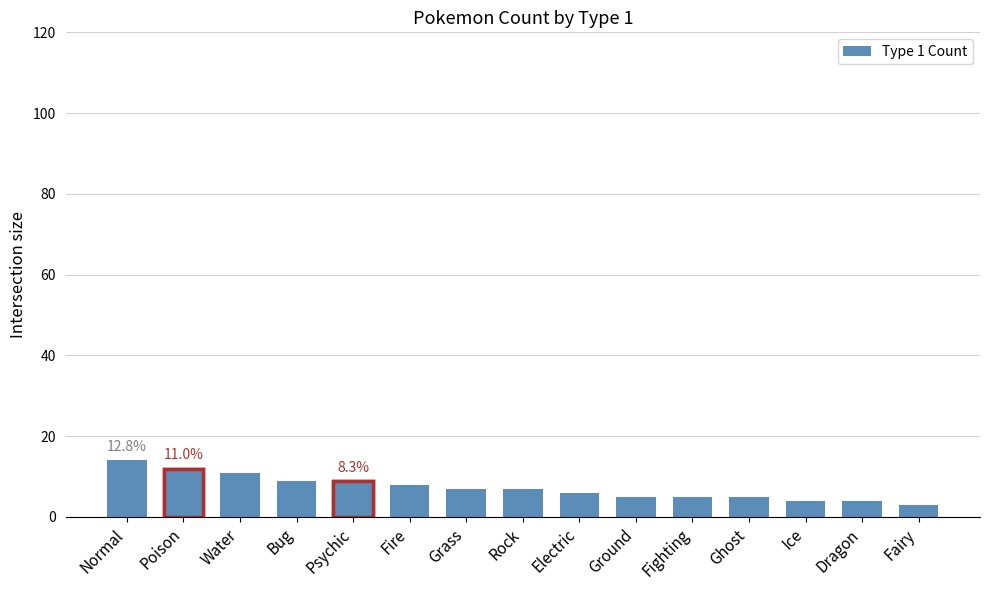

What is the value of the 8th bar from the left?

7